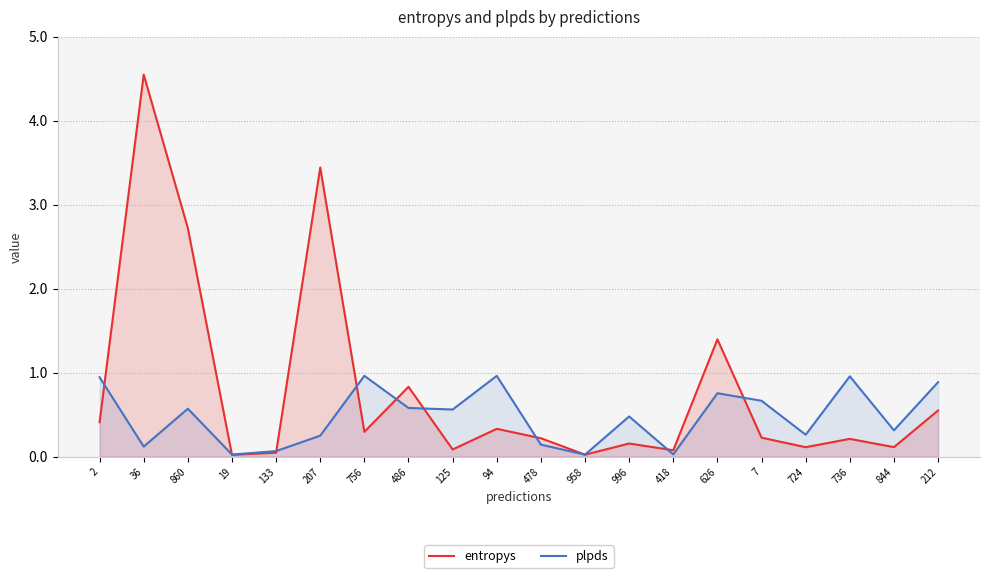

Which series has the largest range (max minus min)?

entropys